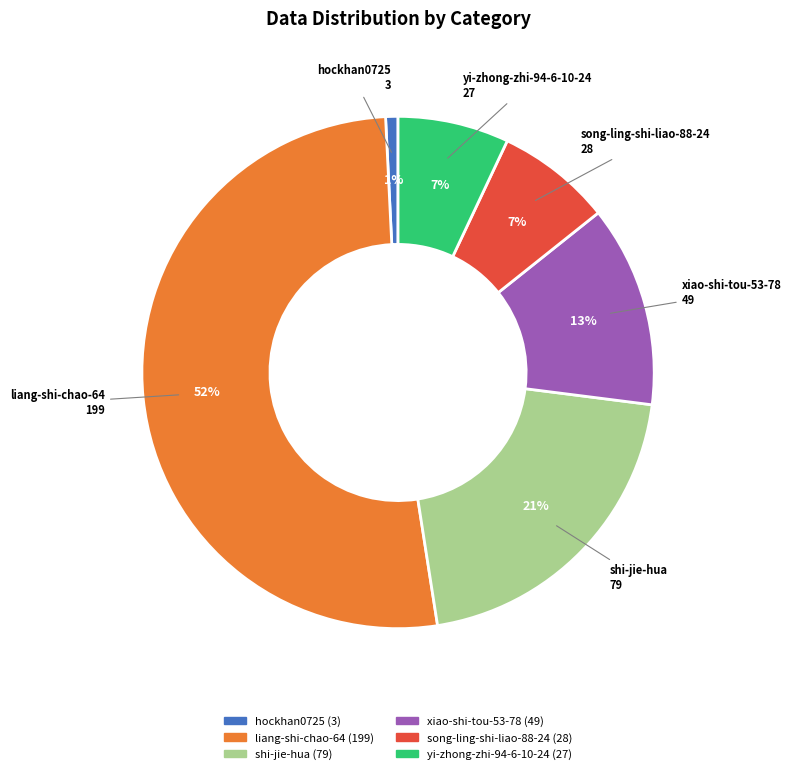

To the nearest percent, what is the average slice percentage?

17%